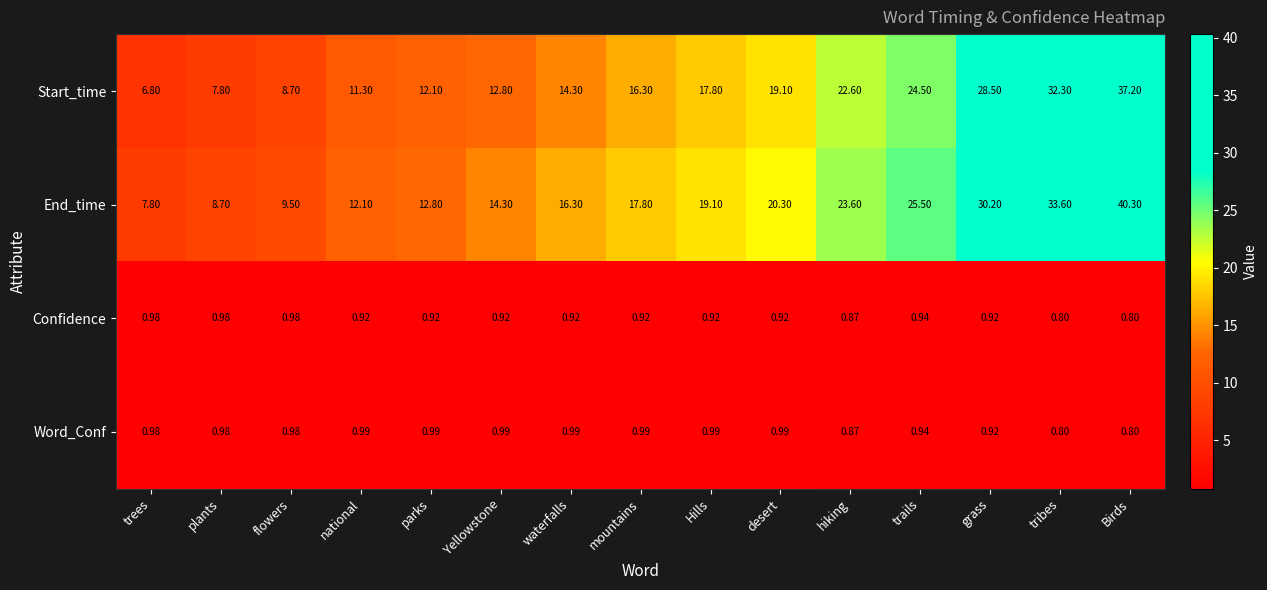

What is the spread (max minus min) of values at plants?

7.7